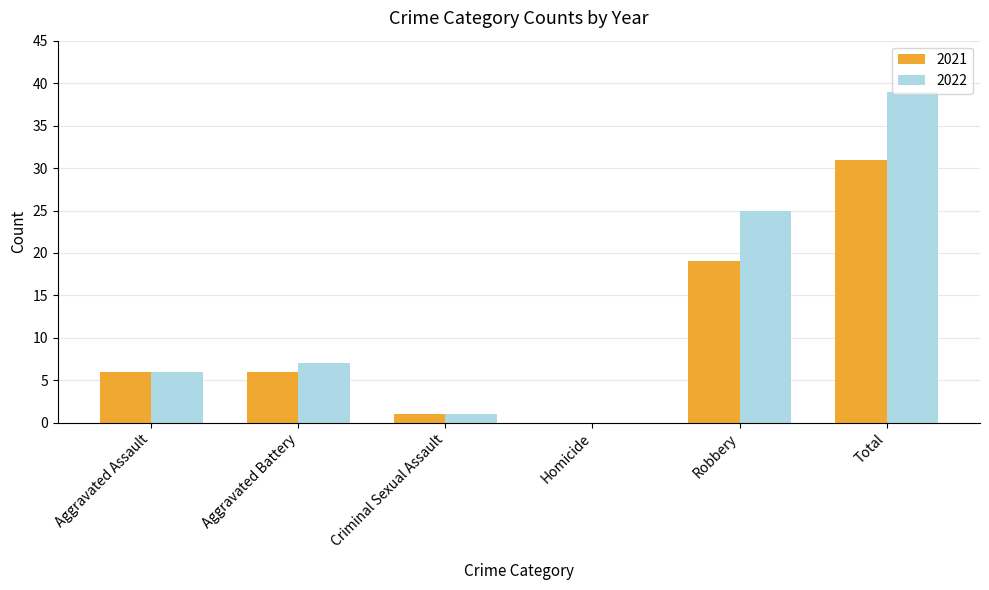

At which category does the chart reach its peak across all series?

Total